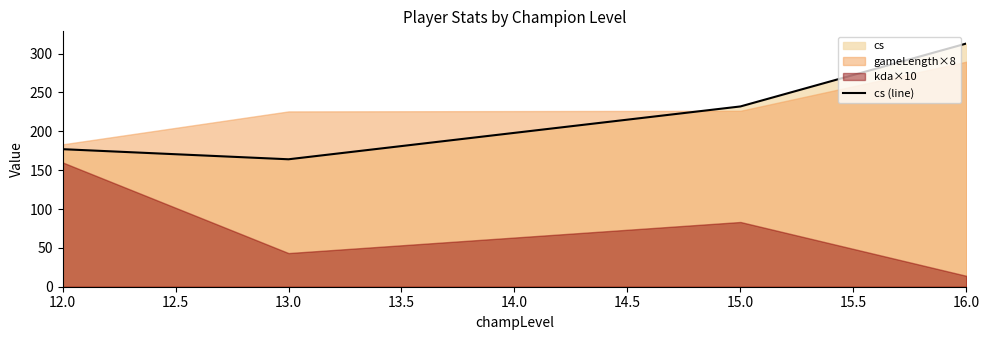

Is it true that cs (line) equals 232 at 15.0?

True